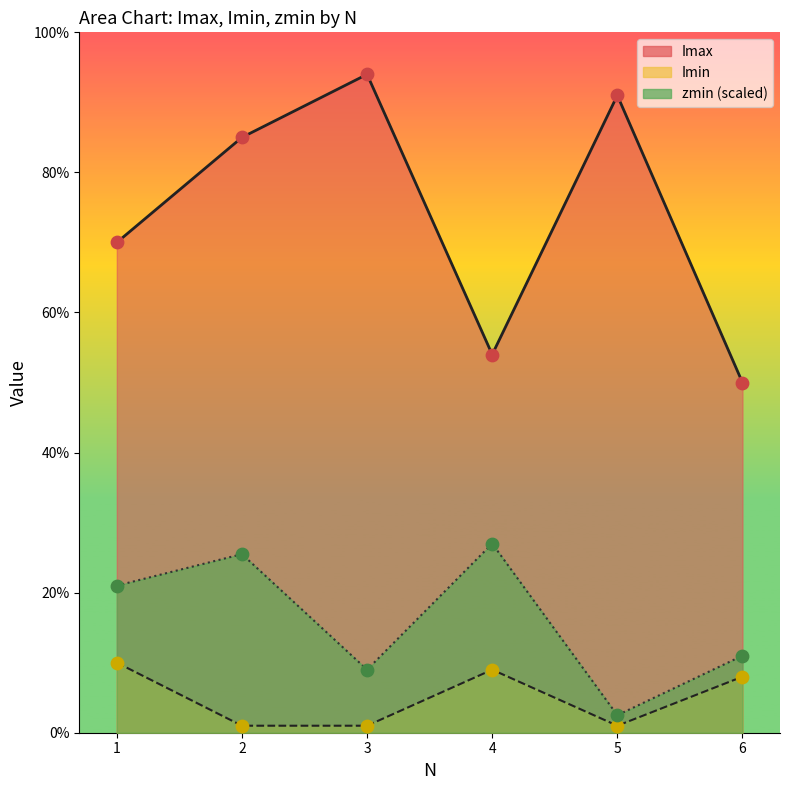

What are all the series names shown in the legend?

Imax, Imin, zmin (scaled)